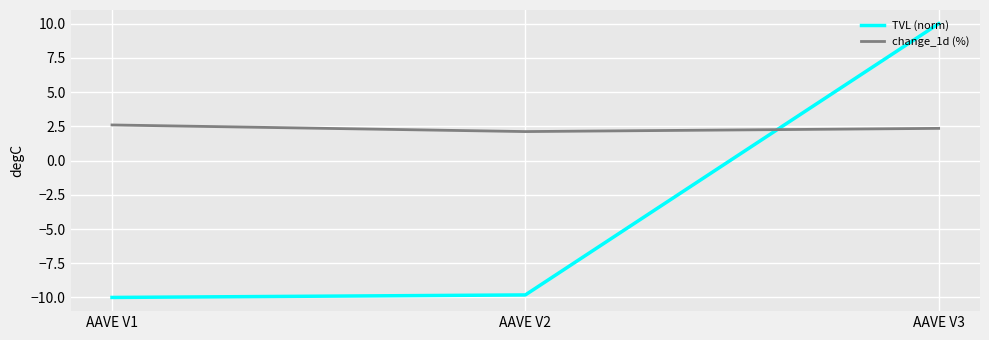

Does the chart display data point markers on the line(s)?

No